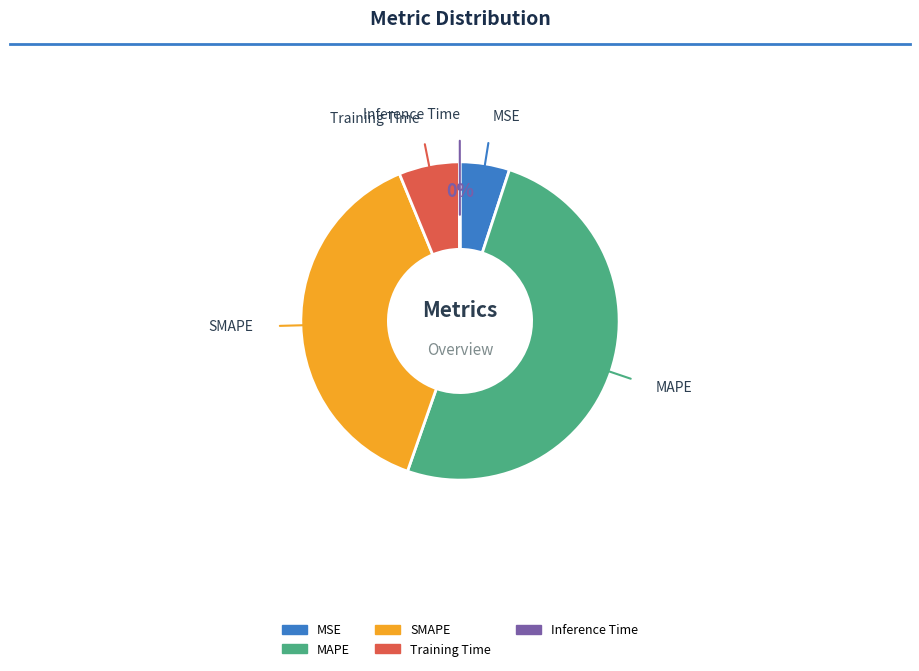

What is the majority slice?

MAPE